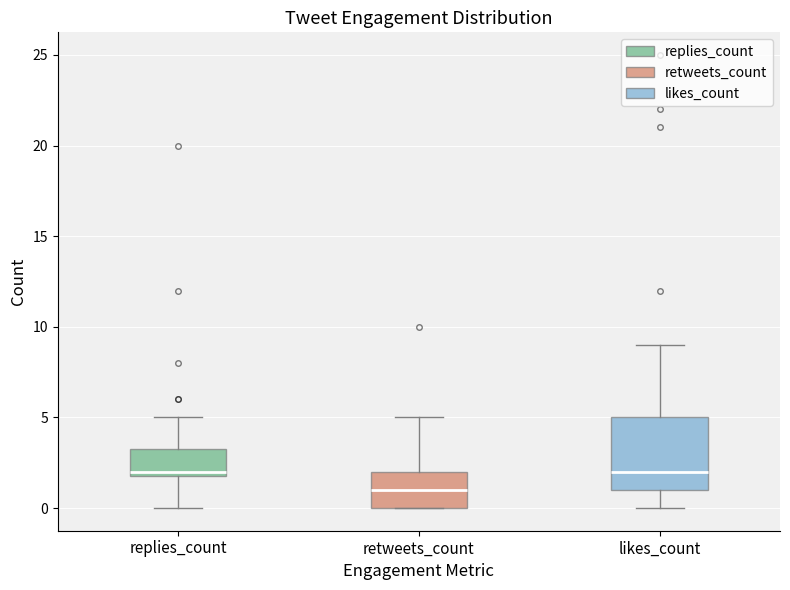

Comparing the boxes themselves (not the whiskers), which one is the tallest?

likes_count